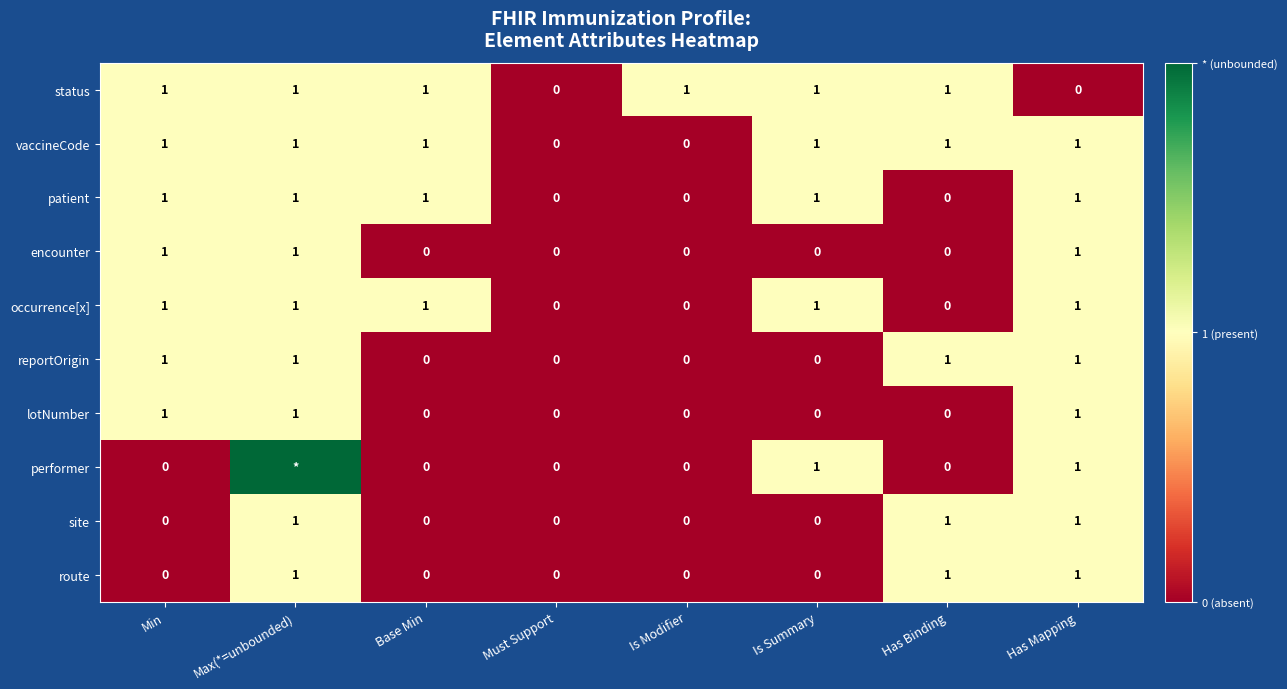

At which category is the sum across all series the highest?

Max(*=unbounded)